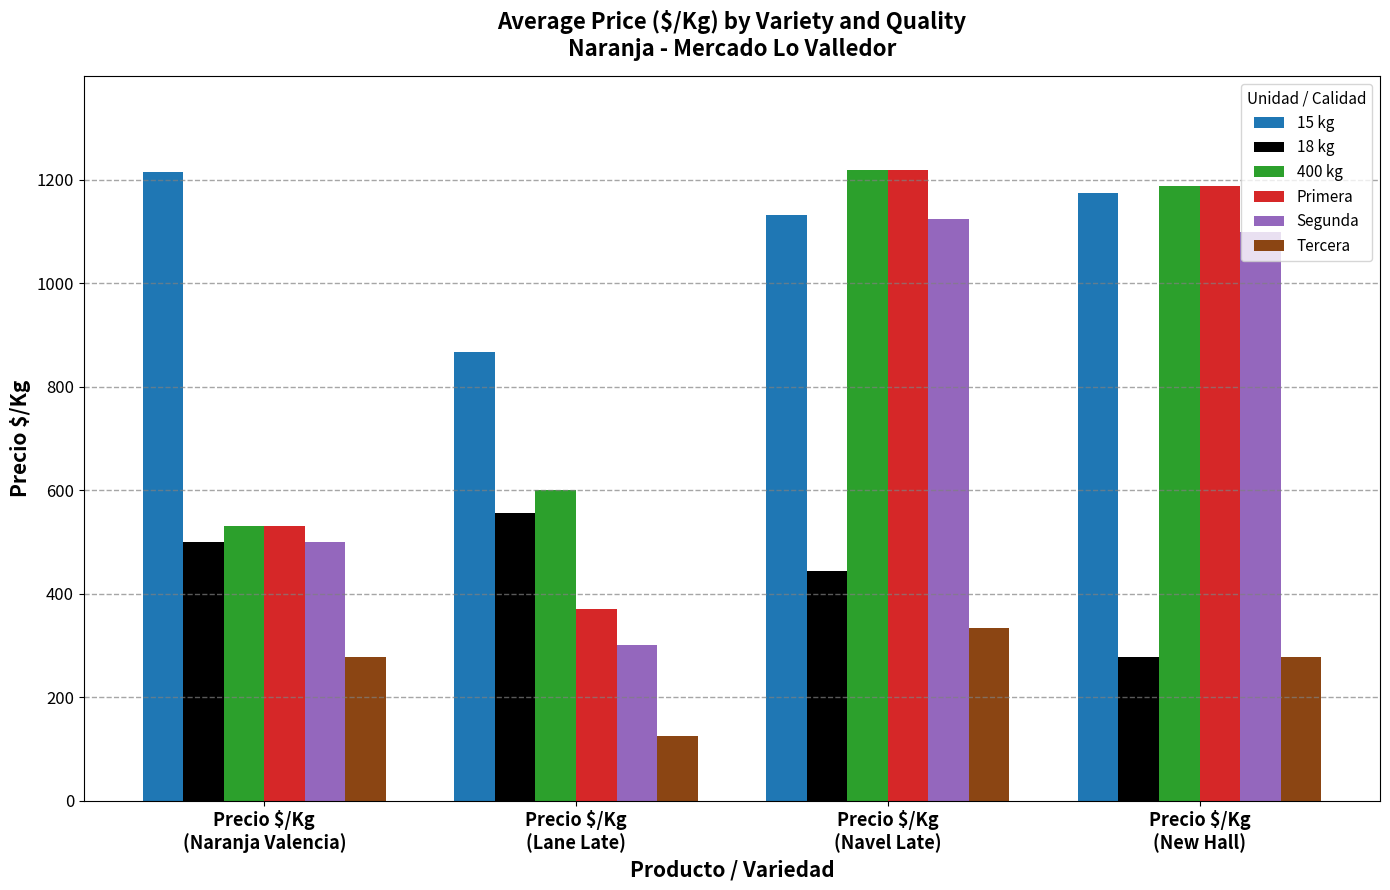

What is the label of the 4th bar from the left?

Precio $/Kg
(New Hall)